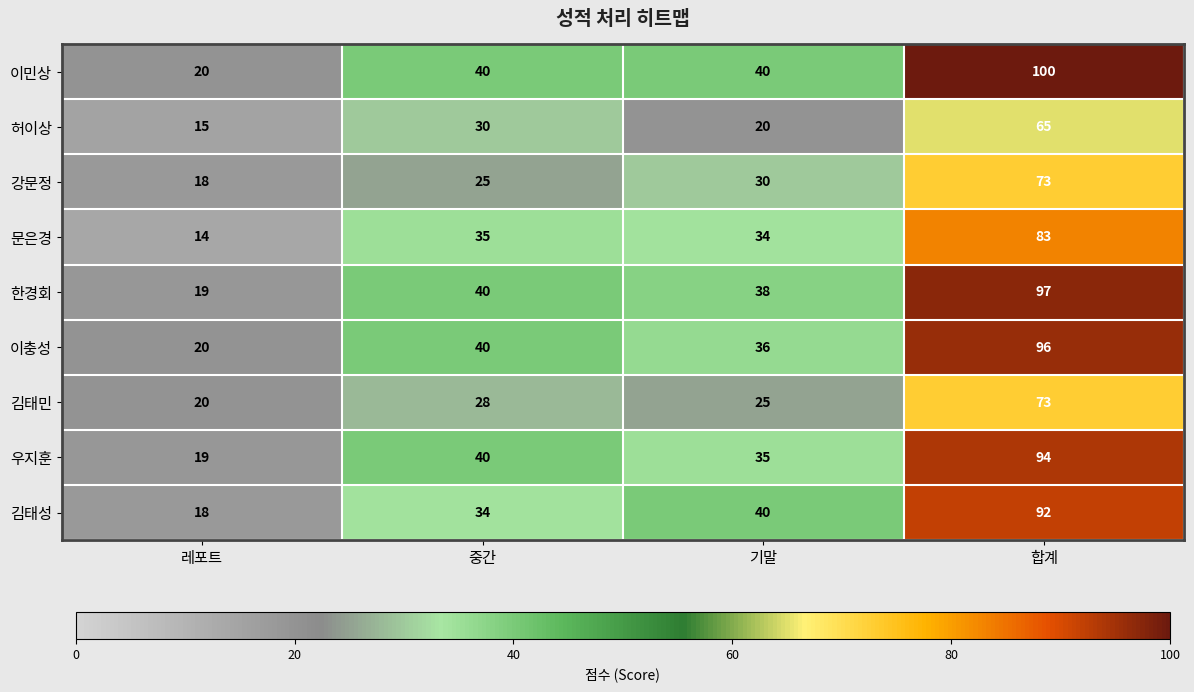

What is the minimum value shown in the chart?

14